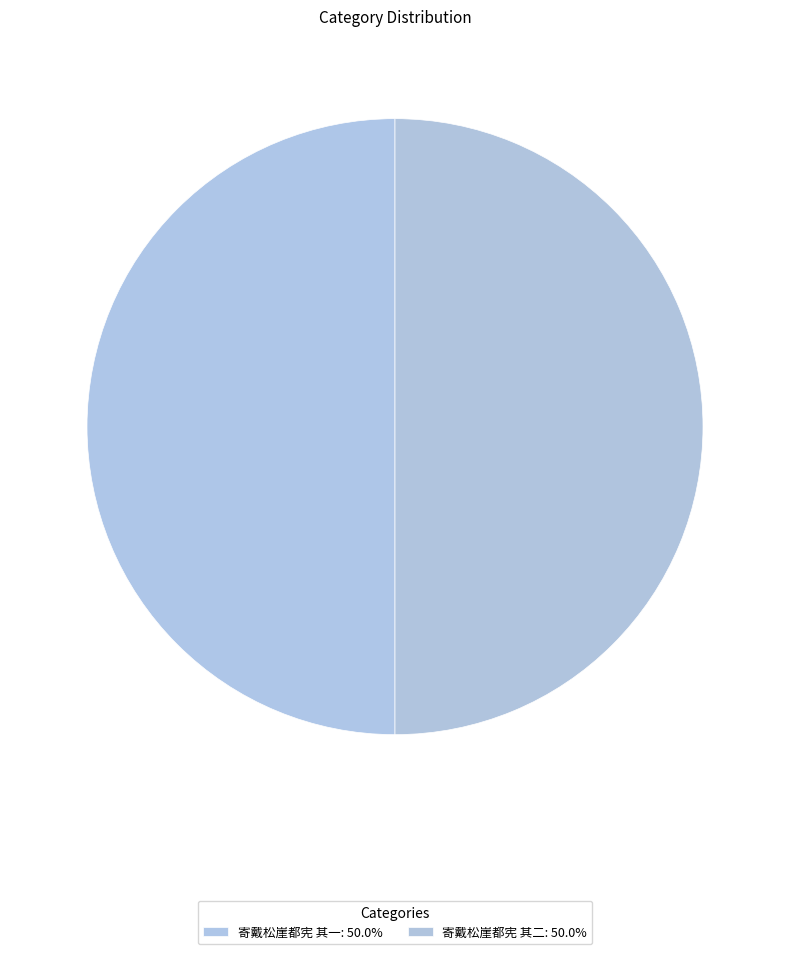

How many slices are in this pie chart?

2